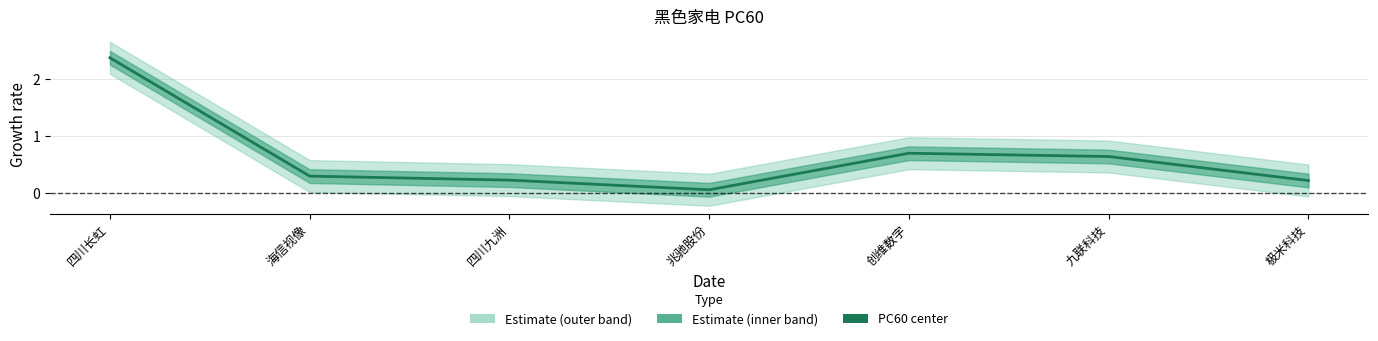

Which has a higher value, 海信视像 or 九联科技?

九联科技